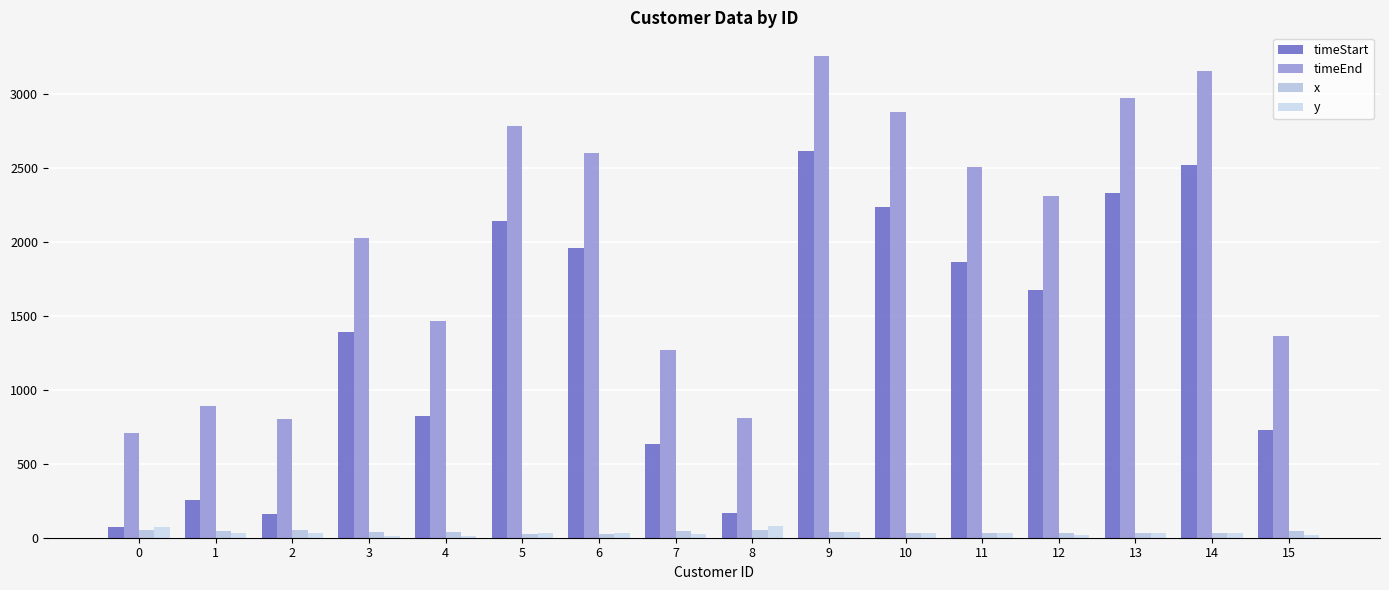

How many groups of bars are there?

16